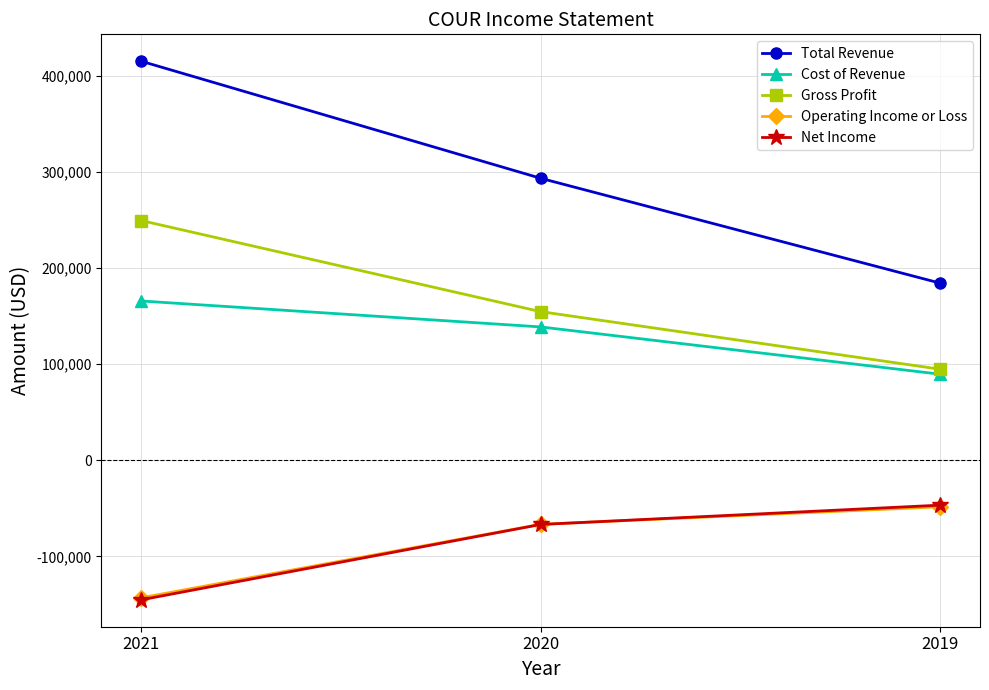

What is the smallest value displayed?

-145200